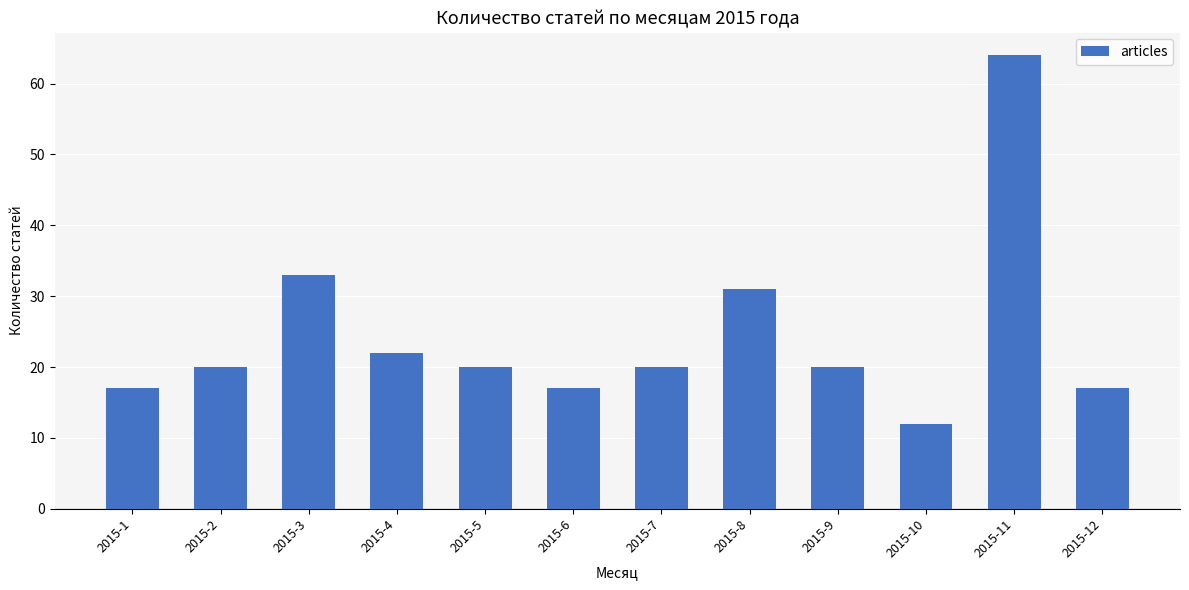

What is the maximum value shown in the chart?

64